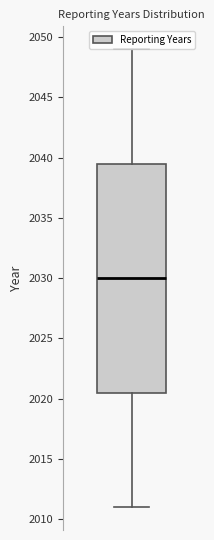

Read this box plot against the y-axis: the position of the median line, the range covered by the box, and the ends of both whiskers. The values are not printed on the chart, so give them approximately, as read against the axis.

median 2030.0, box 2020.5 to 2039.5, whiskers 2011.0 to 2049.0